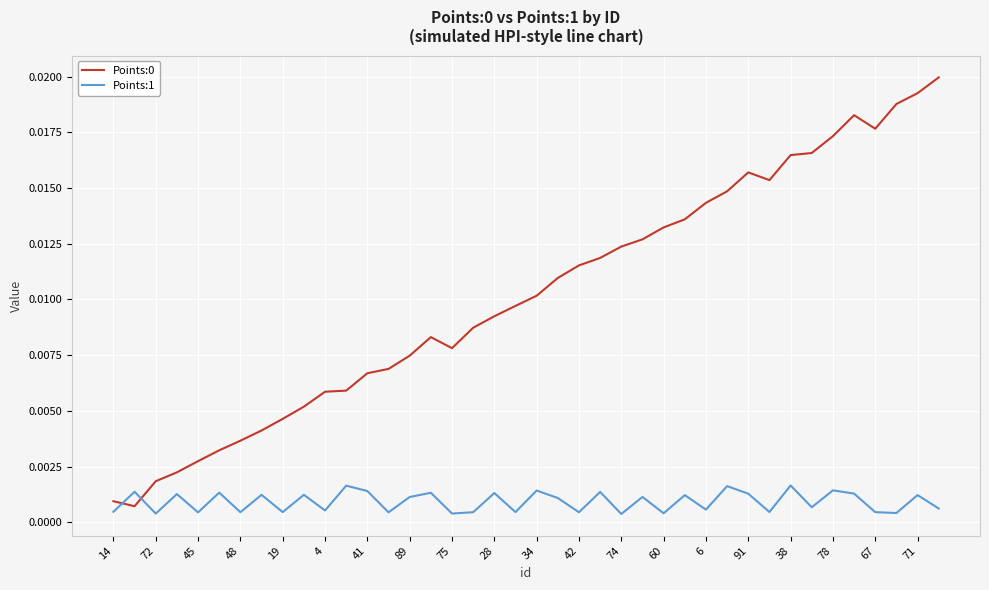

How many intersections are there between Points:1 and Points:0?

2